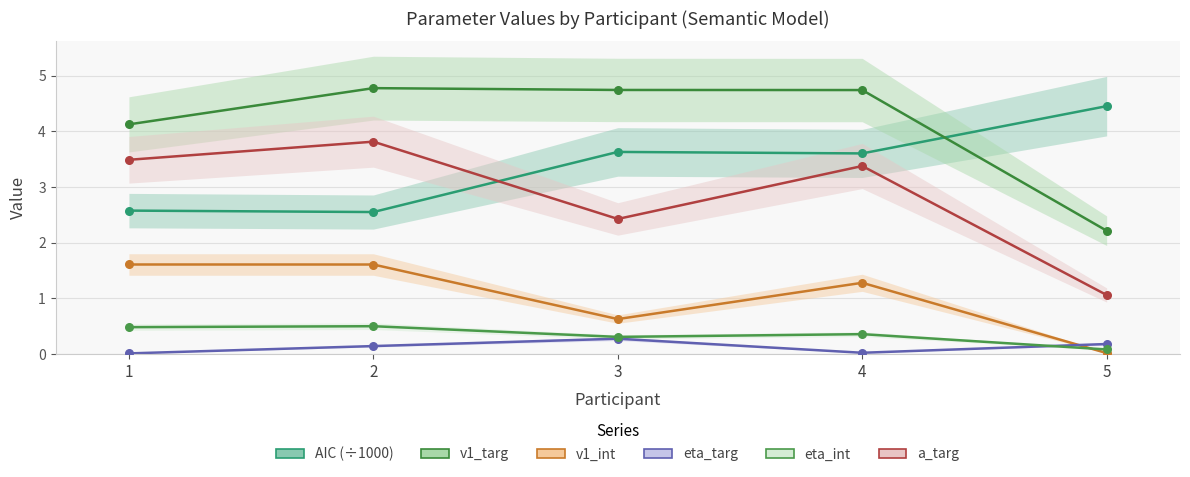

Which series reaches the maximum Y coordinate?

v1_targ